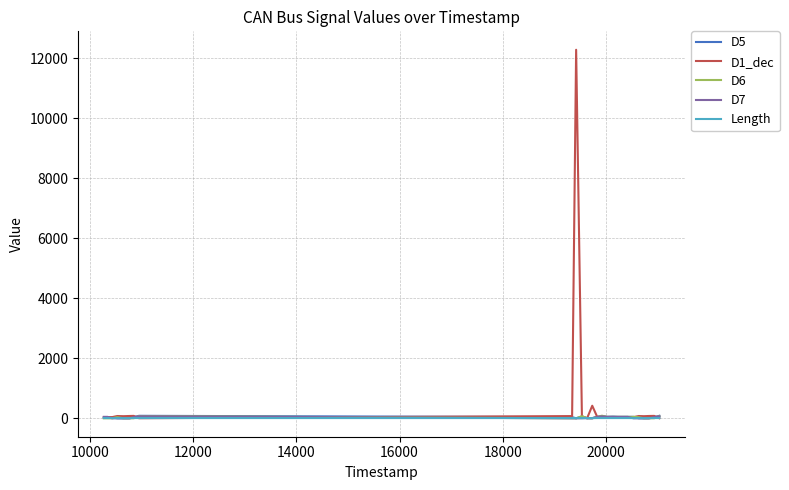

What is the greatest value displayed?

12290